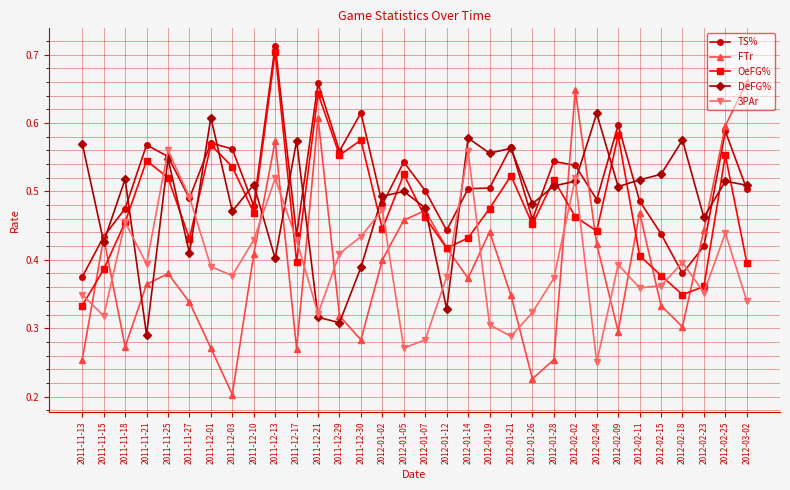

The 3PAr series shows 0.5 at 2012-02-15. True or false?

False